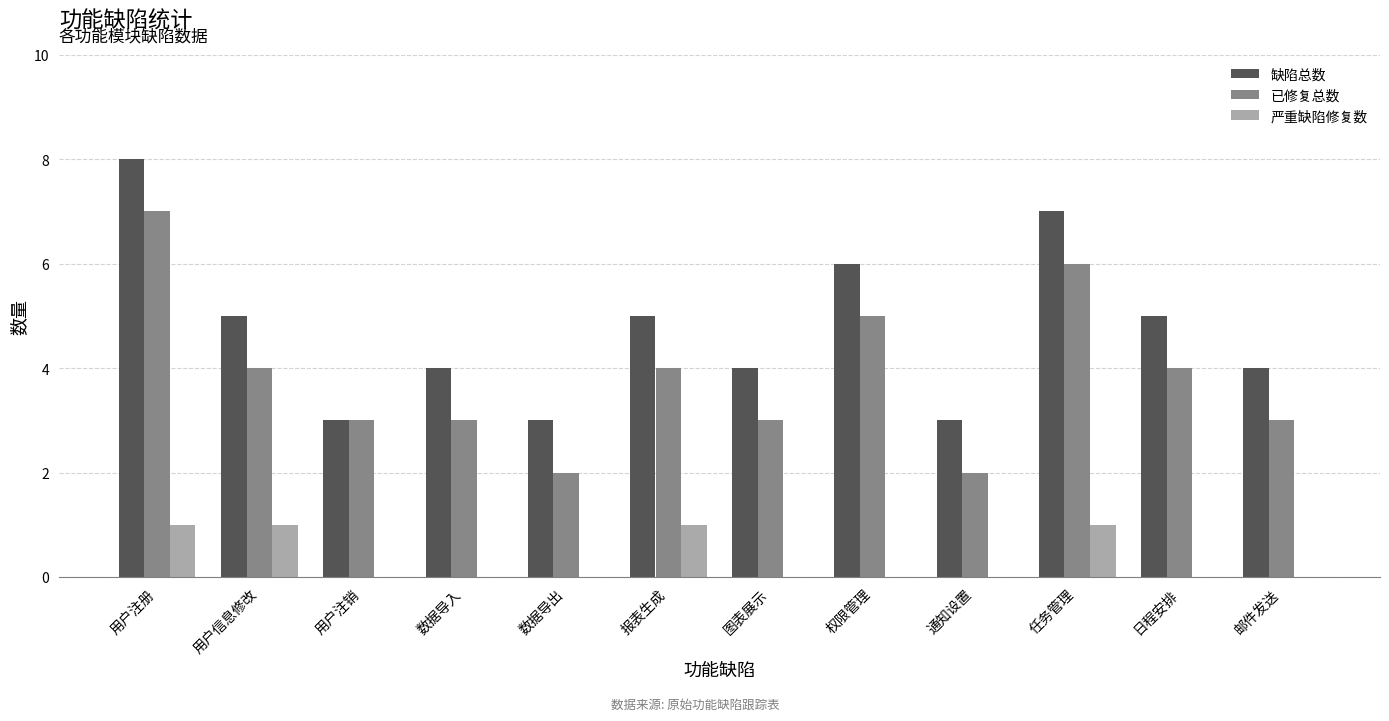

Where does the 缺陷总数 series first go above 5?

用户注册